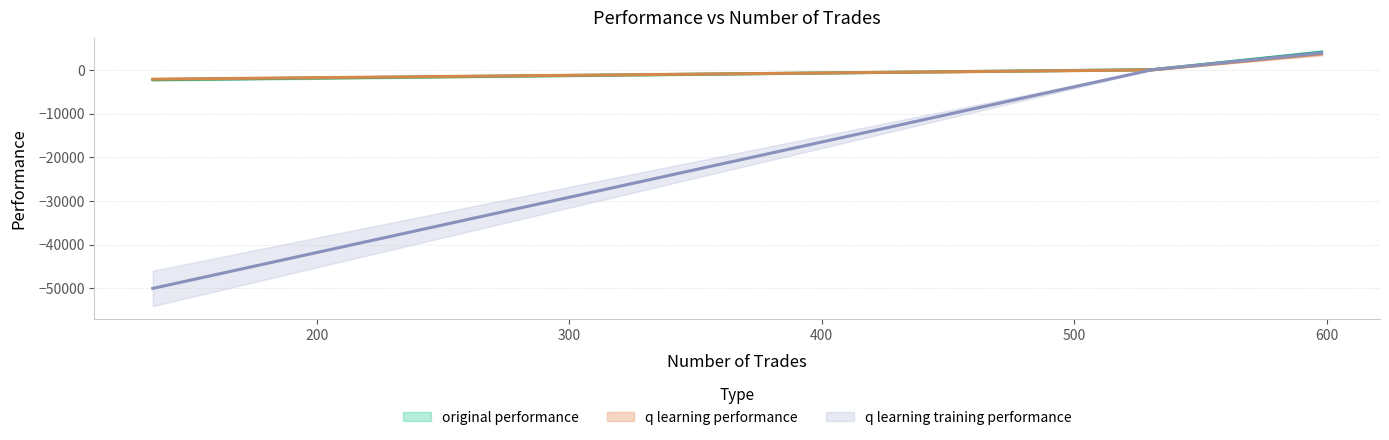

The q learning training performance series shows 50.2 at 531. True or false?

True